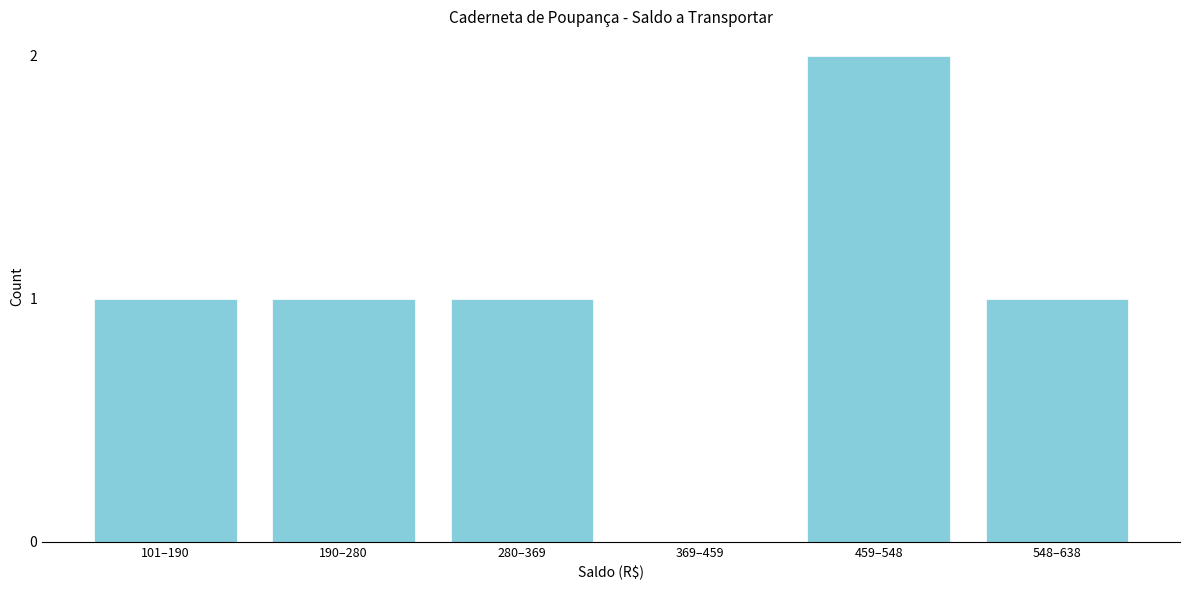

Reading left to right, list all the values displayed in this chart.

101–190=1	190–280=1	280–369=1	369–459=0	459–548=2	548–638=1